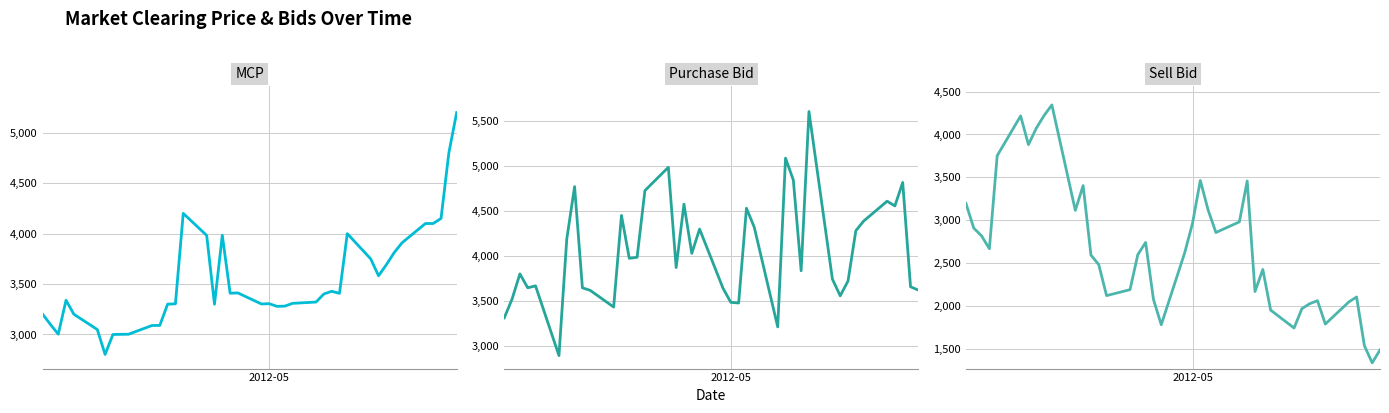

What is the minimum value shown in the chart?

1333.9